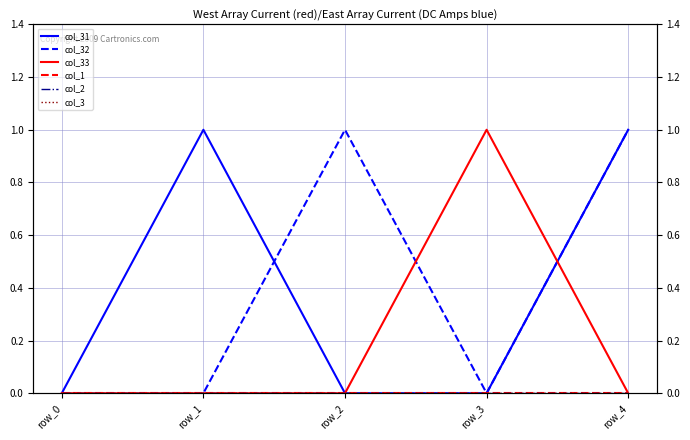

What is the total value across all series at row_4?

2